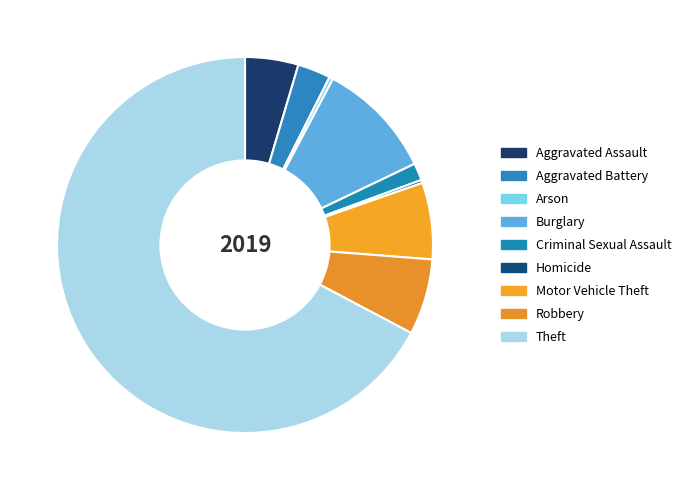

Which category has the smallest portion of the pie?

Homicide